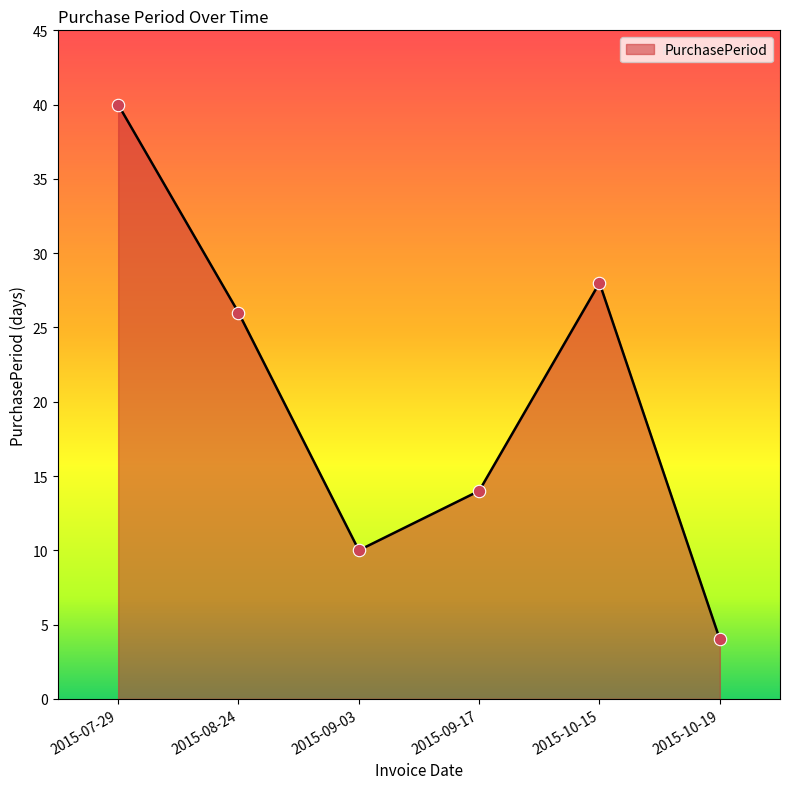

Which has a higher value, 2015-08-24 or 2015-10-15?

2015-10-15